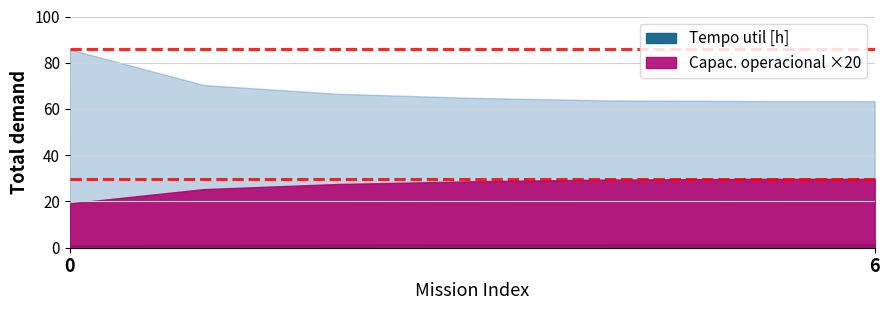

How many data points in Tempo util [h] are above 64?

4